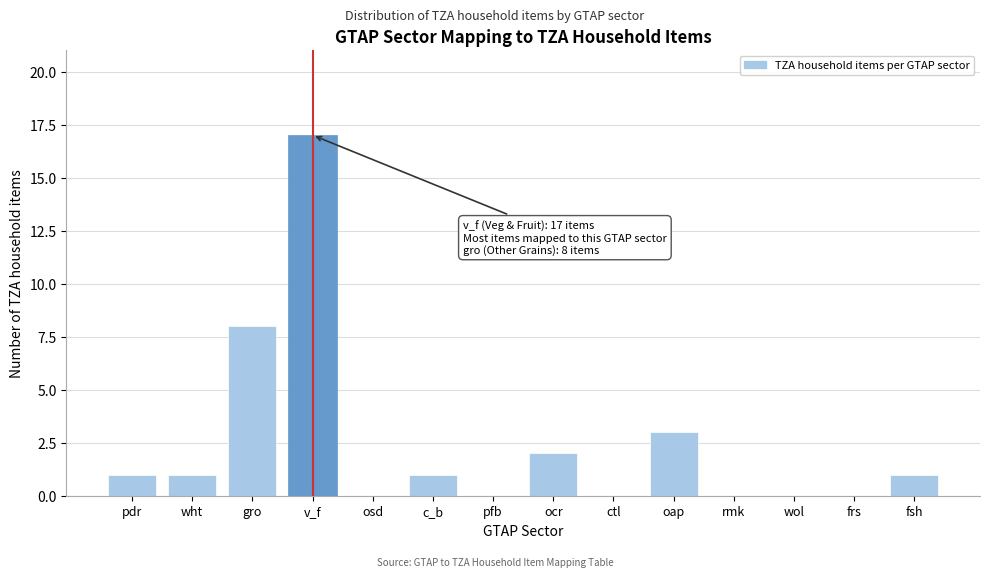

Reading right to left, list all the values displayed in this chart.

fsh=1	frs=0	wol=0	rmk=0	oap=3	ctl=0	ocr=2	pfb=0	c_b=1	osd=0	v_f=17	gro=8	wht=1	pdr=1